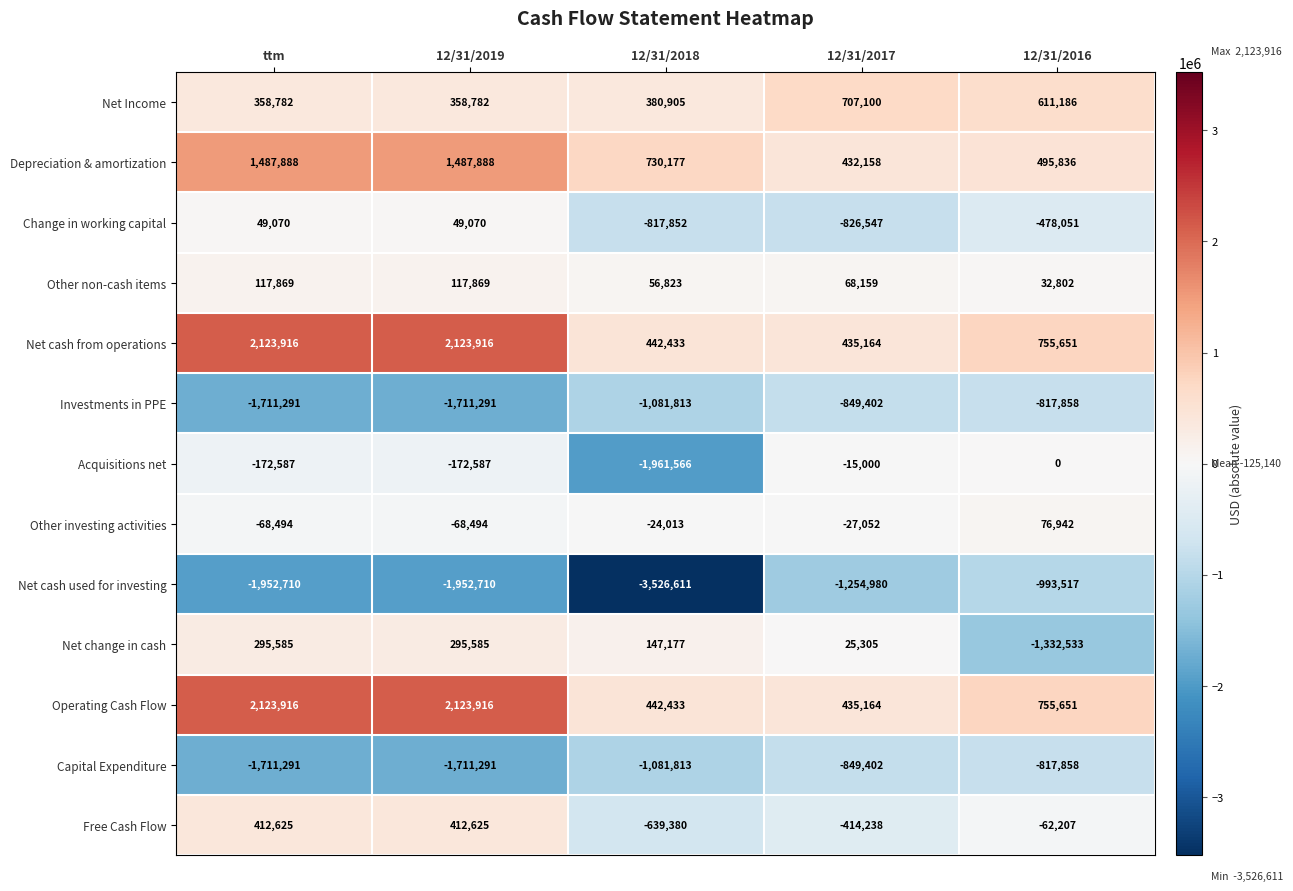

Count the number of data series in this chart.

13